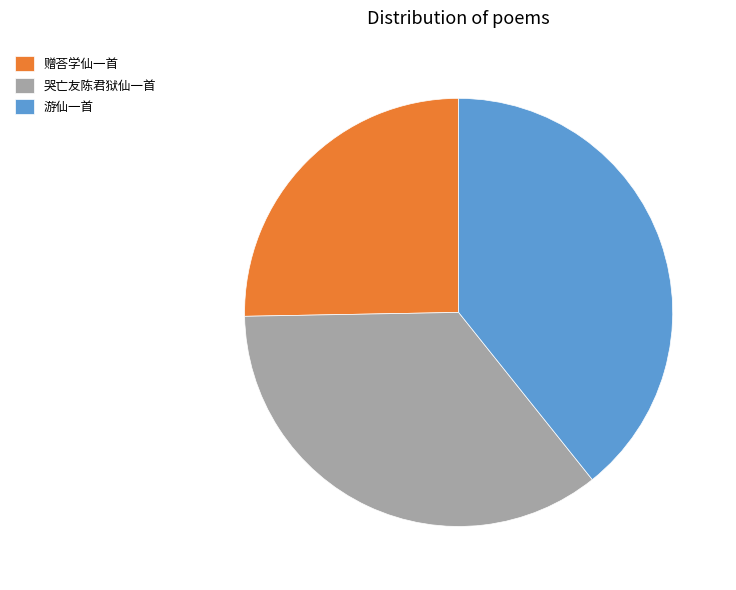

Combined, do 哭亡友陈君狱仙一首 and 赠荅学仙一首 account for over 50%?

Yes